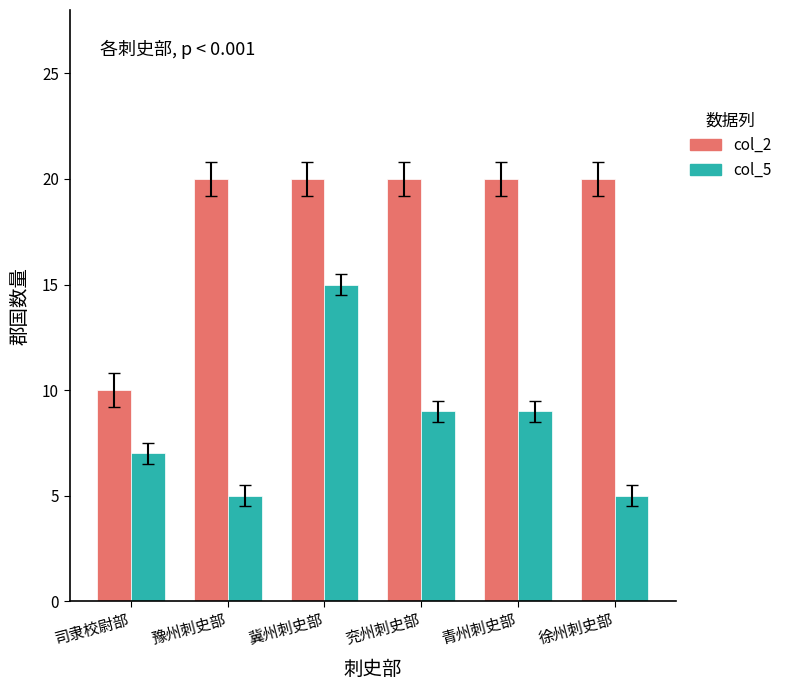

Reading left to right, what are all the values shown in this chart?

col_2: 司隶校尉部=10	豫州刺史部=20	冀州刺史部=20	兖州刺史部=20	青州刺史部=20	徐州刺史部=20
col_5: 司隶校尉部=7	豫州刺史部=5	冀州刺史部=15	兖州刺史部=9	青州刺史部=9	徐州刺史部=5